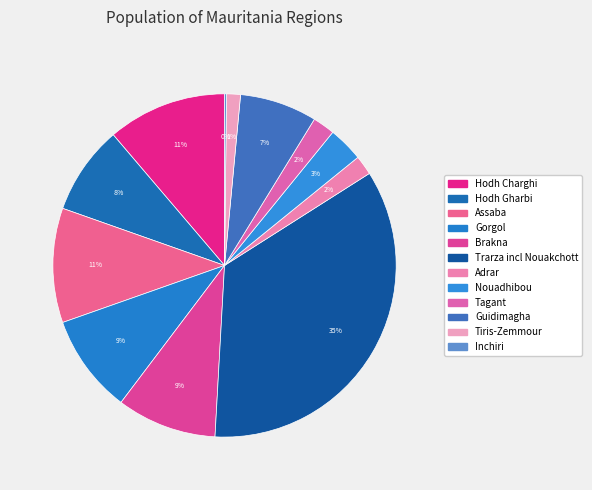

To the nearest percent, what percentage of the pie is Nouadhibou?

3%